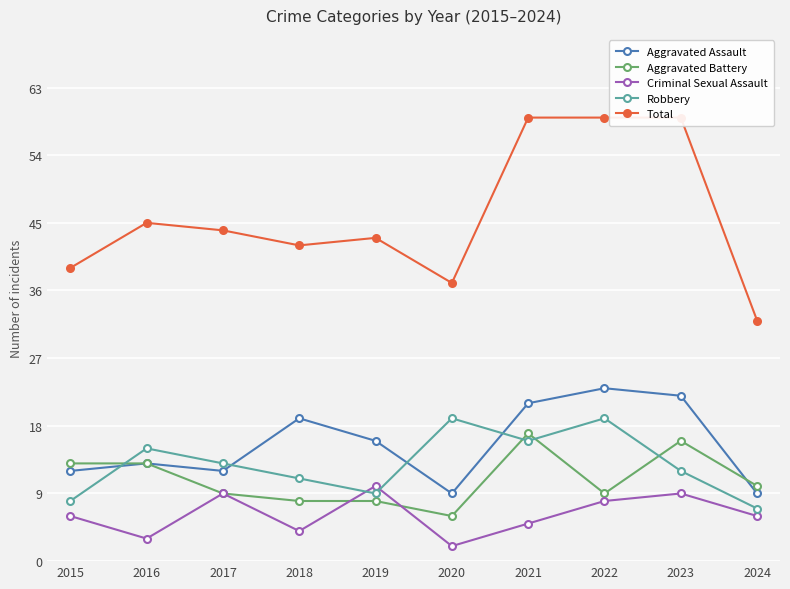

What is the value of the Total point at the 7th from the left?

59